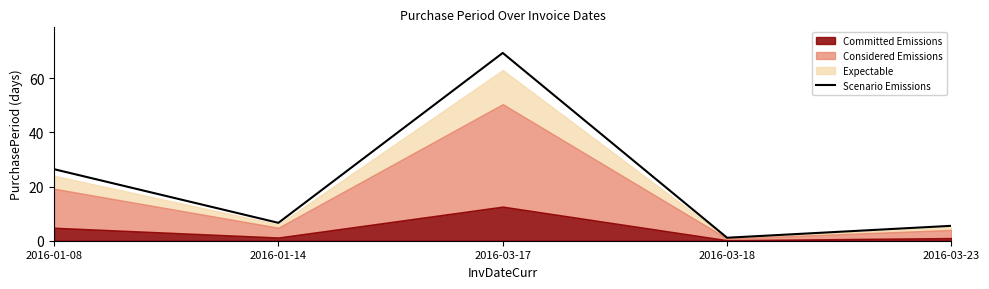

What position from the right is 2016-03-17?

3